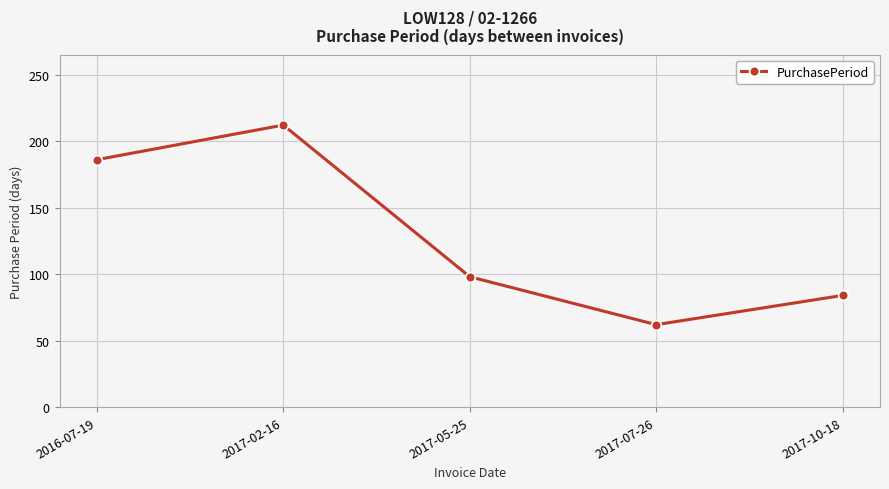

What value does the data have at 2017-05-25?

98